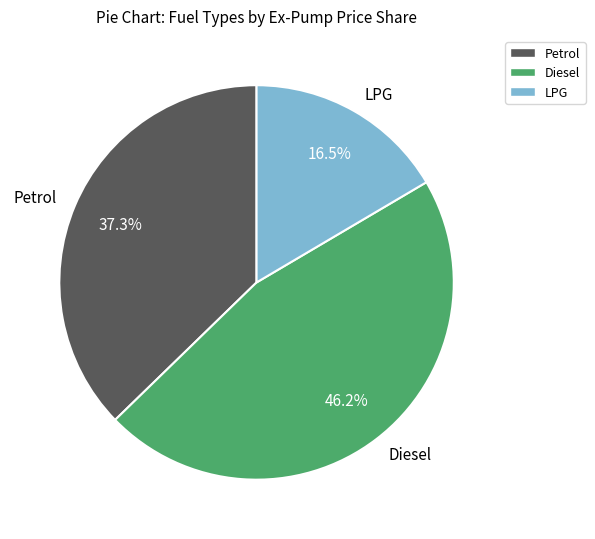

Between Diesel and Petrol, which is larger?

Diesel